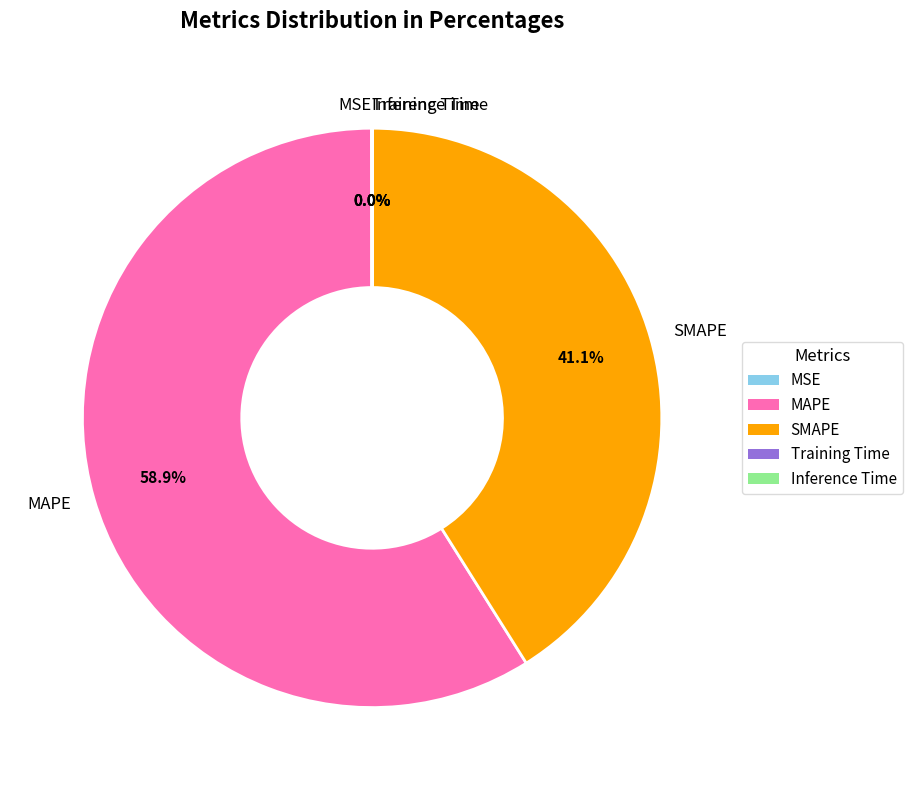

Which slice is the largest?

MAPE